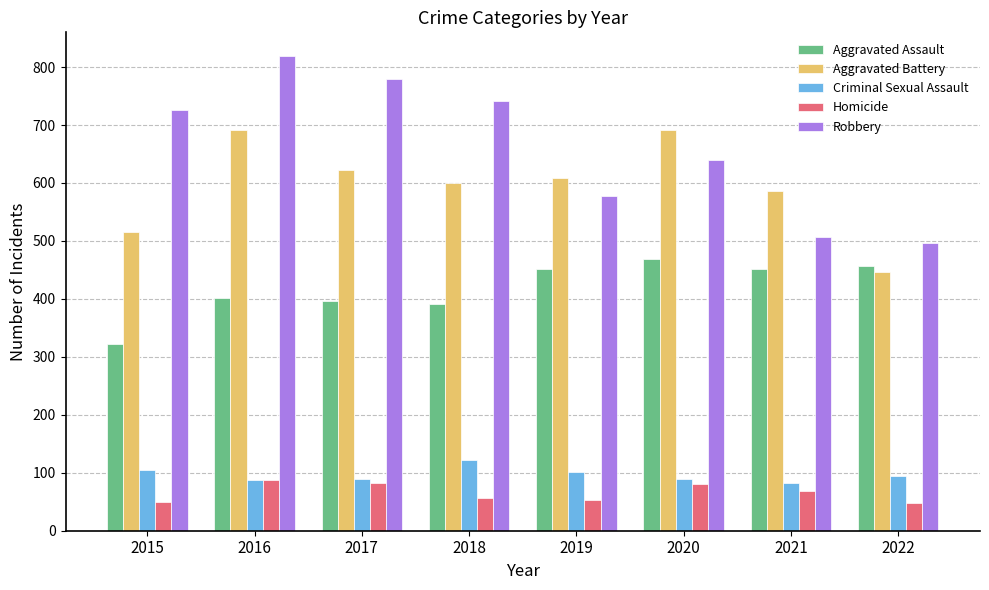

What is the difference between the maximum and minimum values in the Homicide series?

39